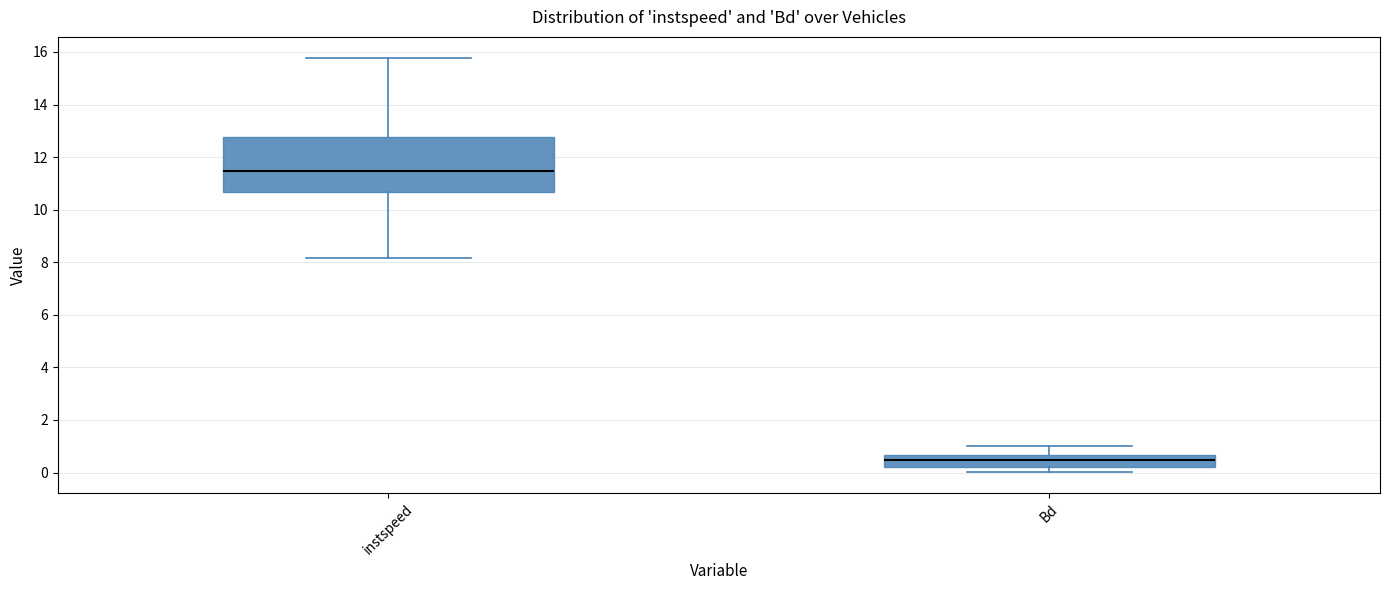

Which box has the highest median line?

instspeed